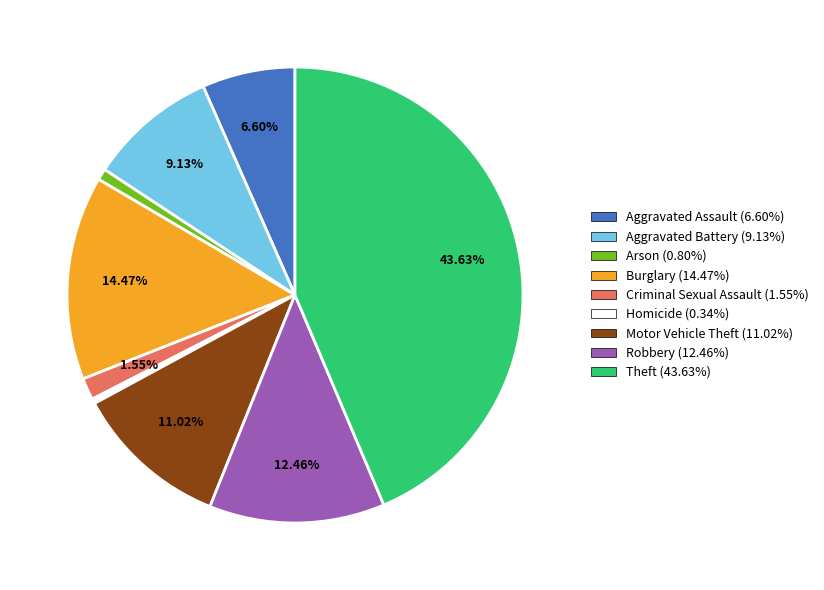

To the nearest percent, what portion does Aggravated Assault represent?

7%